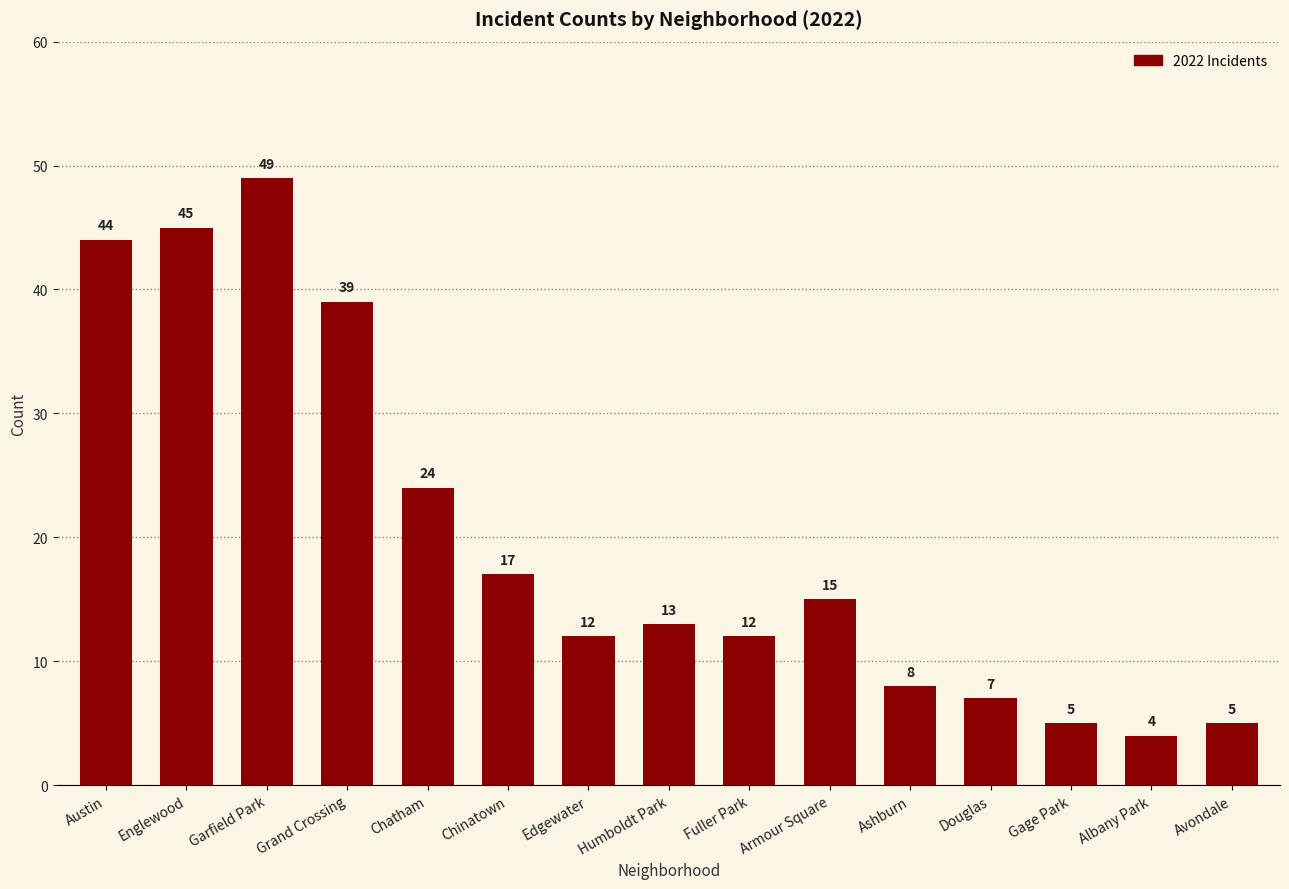

What is the sum of all values?

299